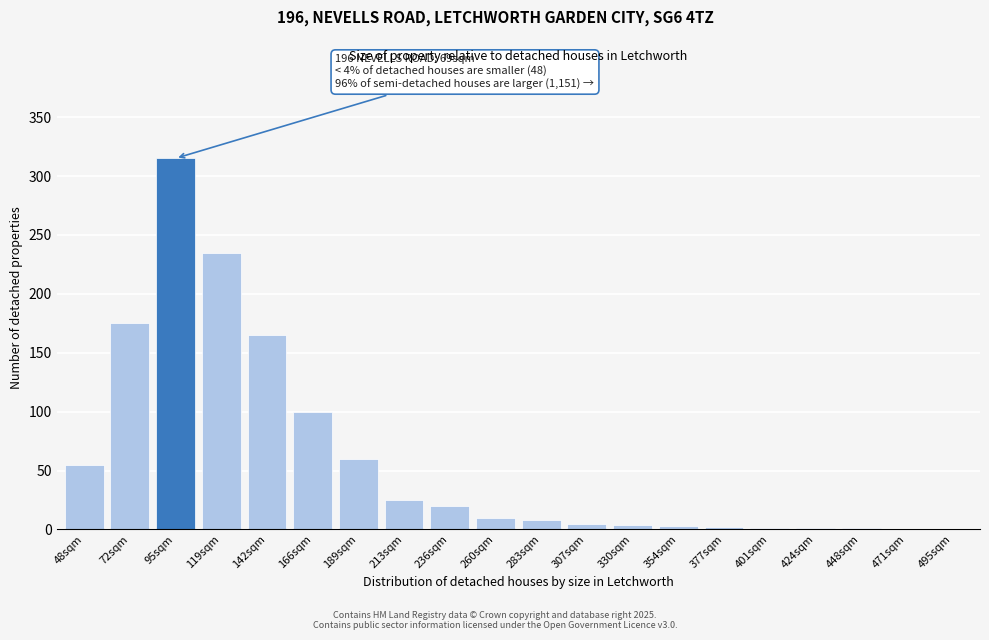

What is the sum of all values?

1185